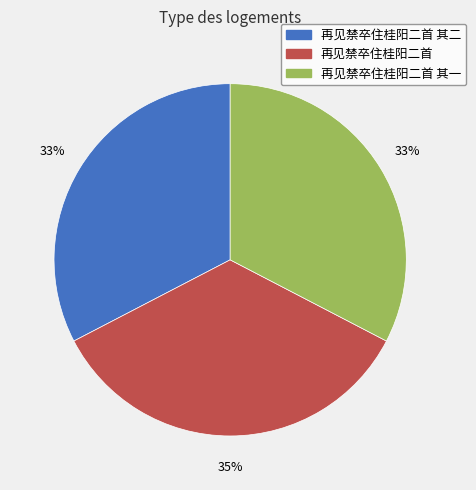

Count the number of slices in the pie.

3